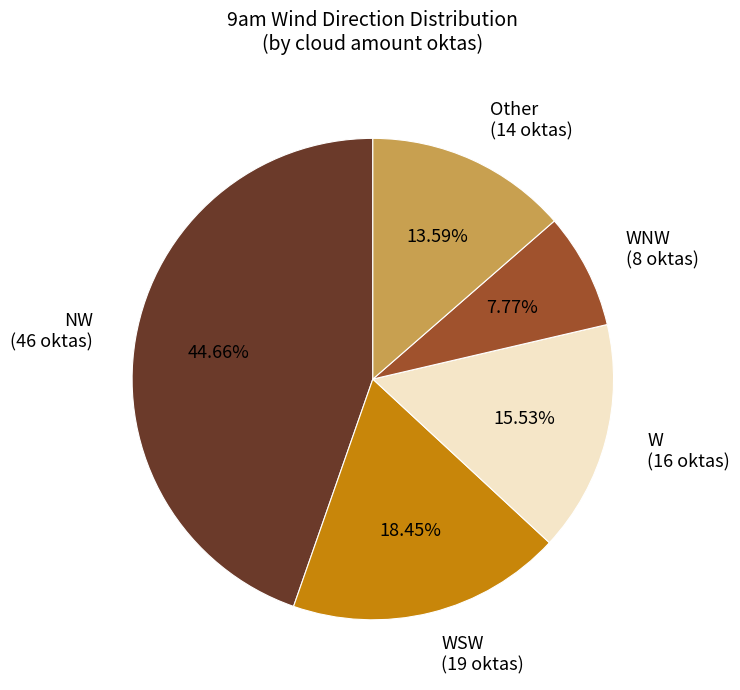

What is the smallest slice in the pie chart?

WNW (8 oktas)